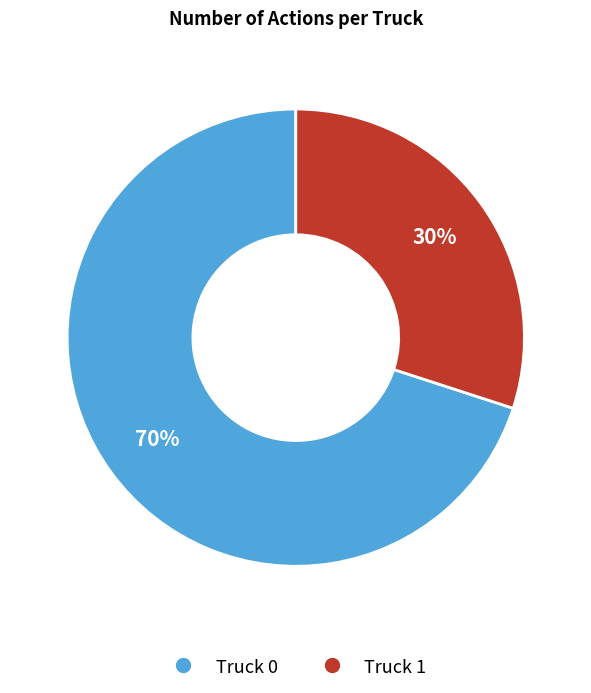

How many segments does this pie chart have?

2